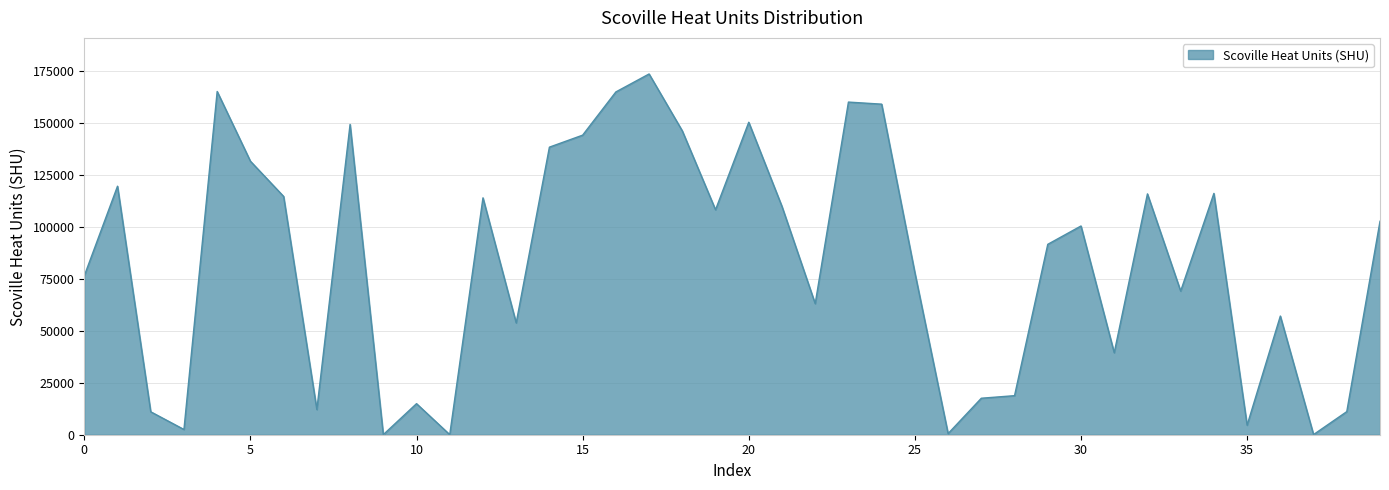

True or false: the data has more than 1 interior local peaks.

True